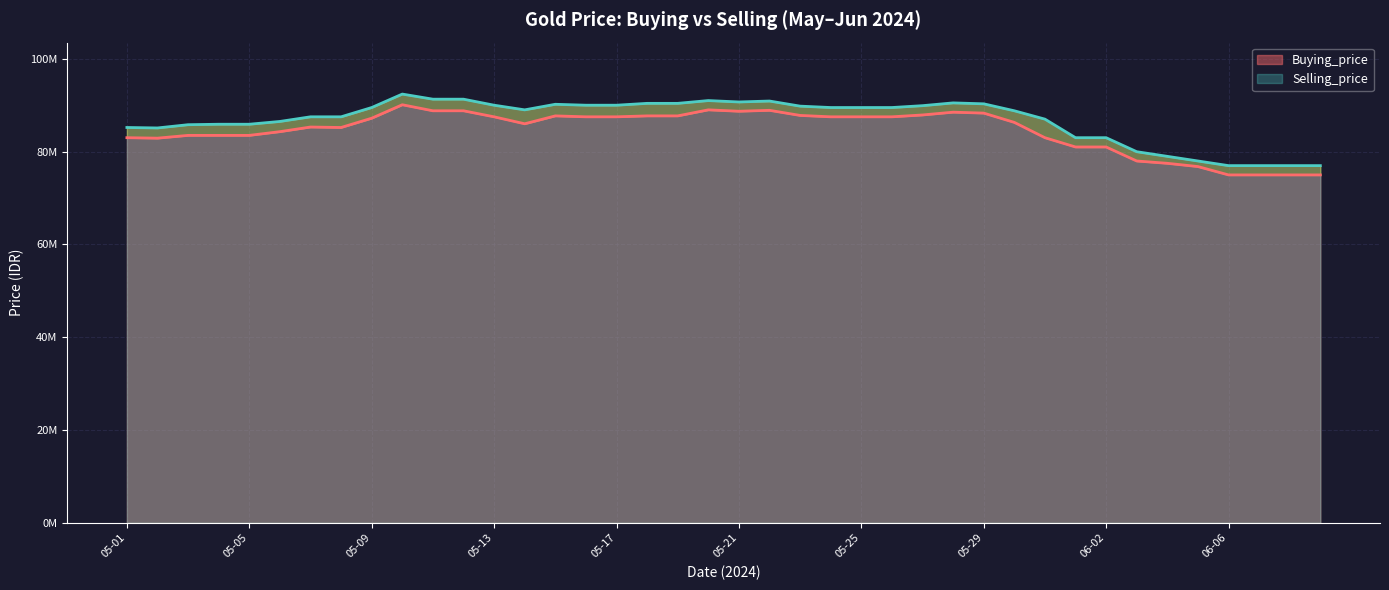

How many data points does each series have?

40